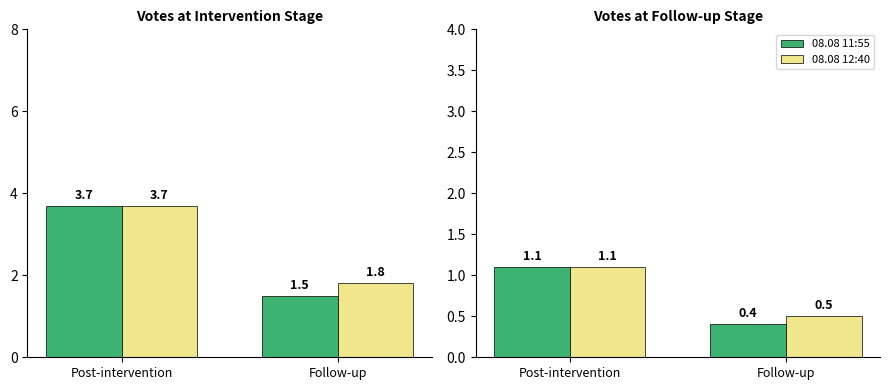

At which label does 08.08 12:40 reach its peak?

Post-intervention